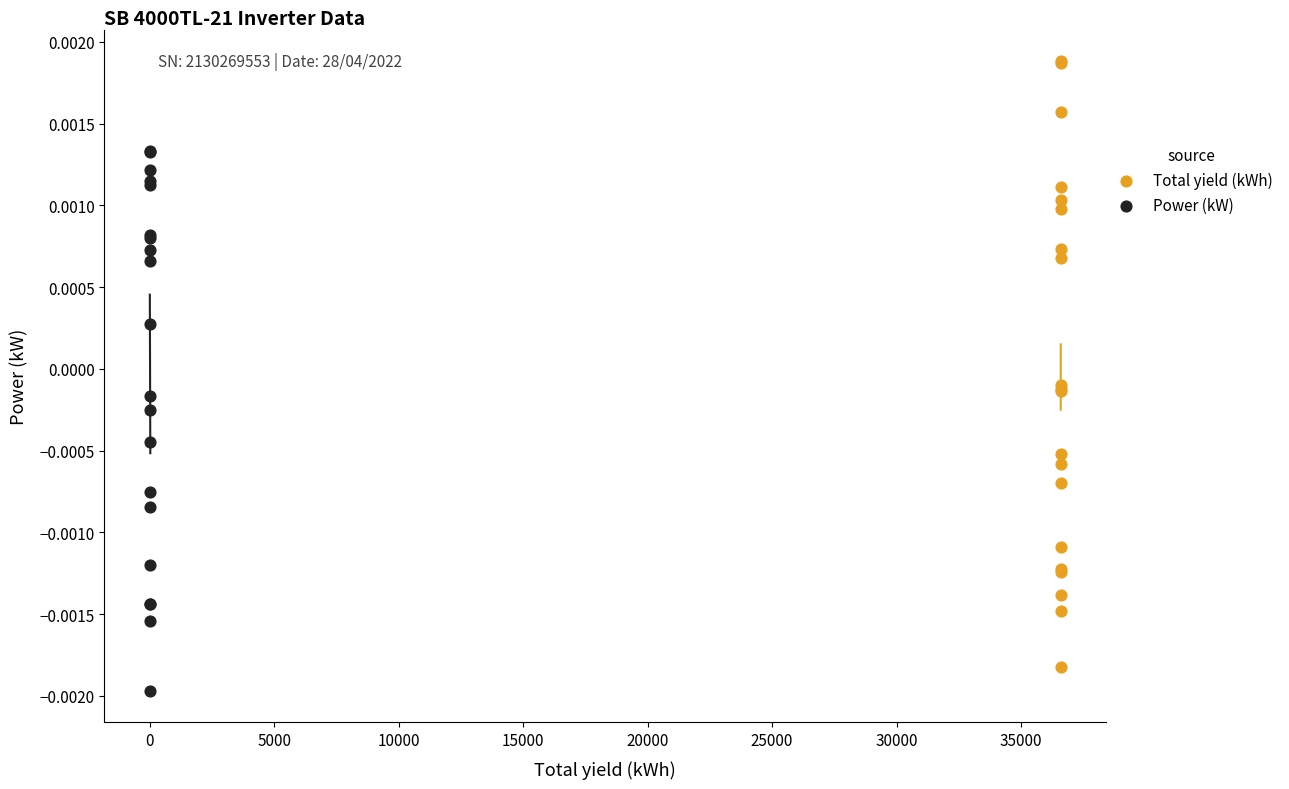

Which series reaches the maximum Y coordinate?

Total yield (kWh)